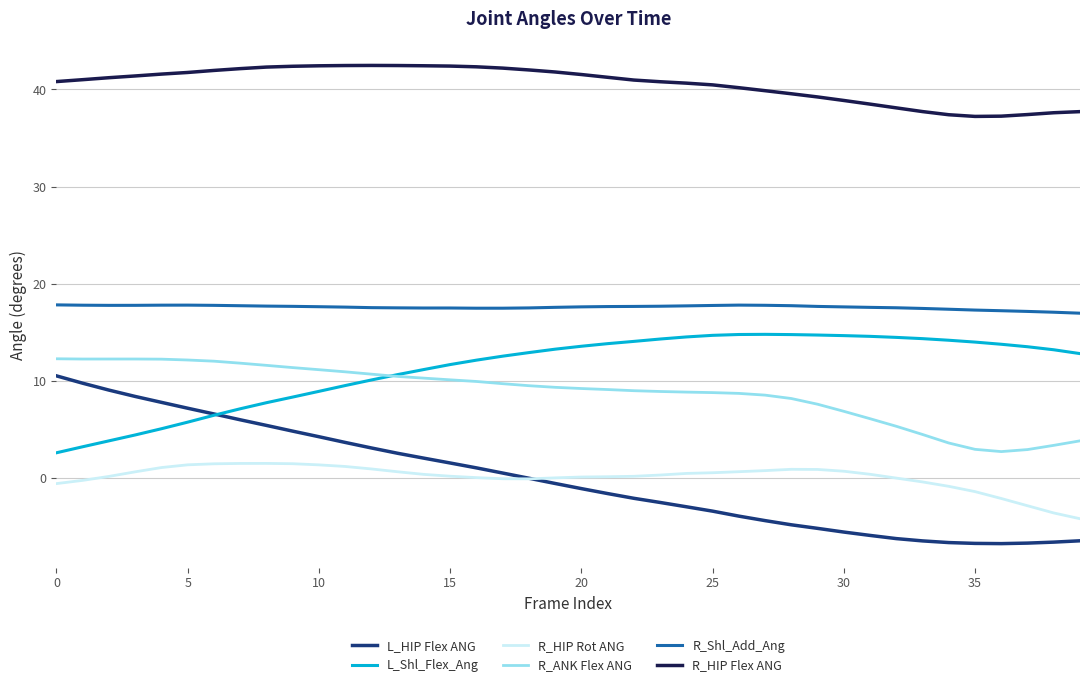

True or false: R_HIP Flex ANG and R_Shl_Add_Ang intersect in this chart.

False